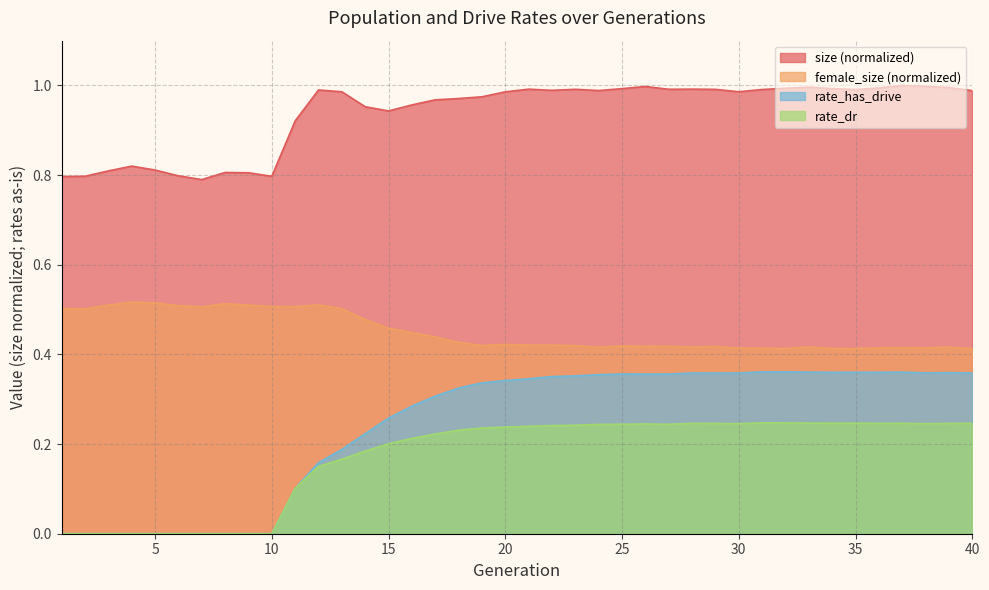

The size series shows 0.8 at 9. True or false?

True